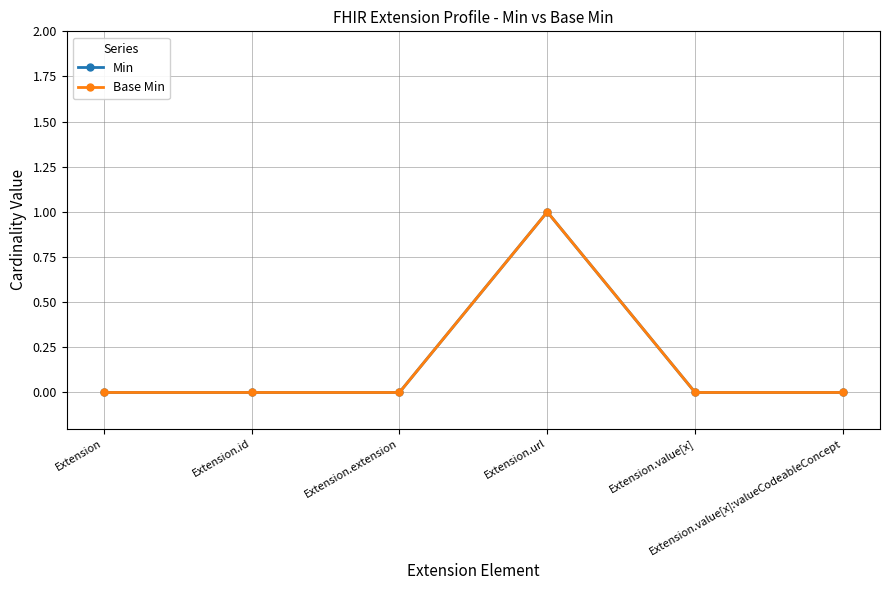

Which series has the largest total across all categories?

Min